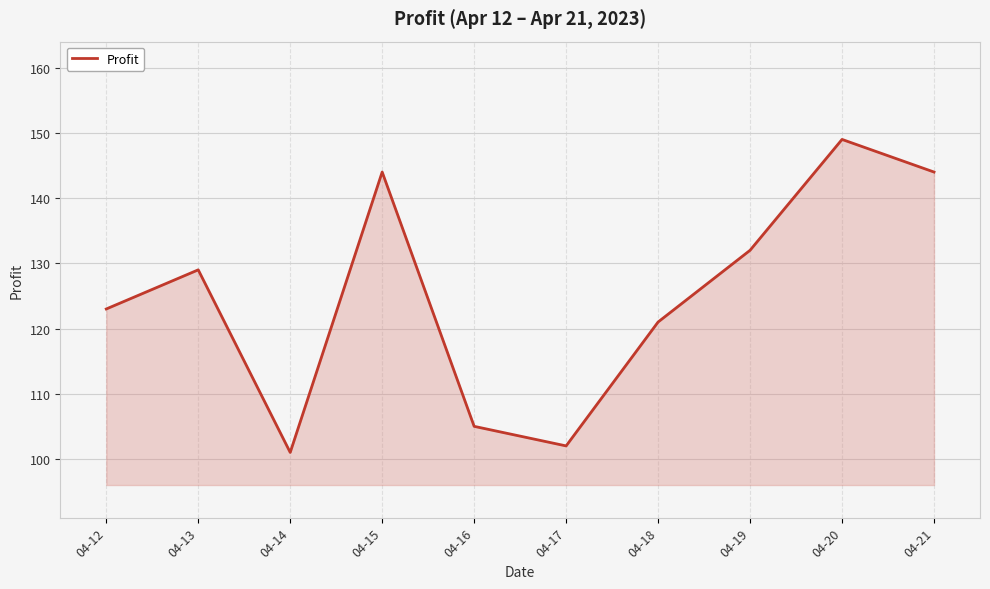

What is the greatest value displayed?

149